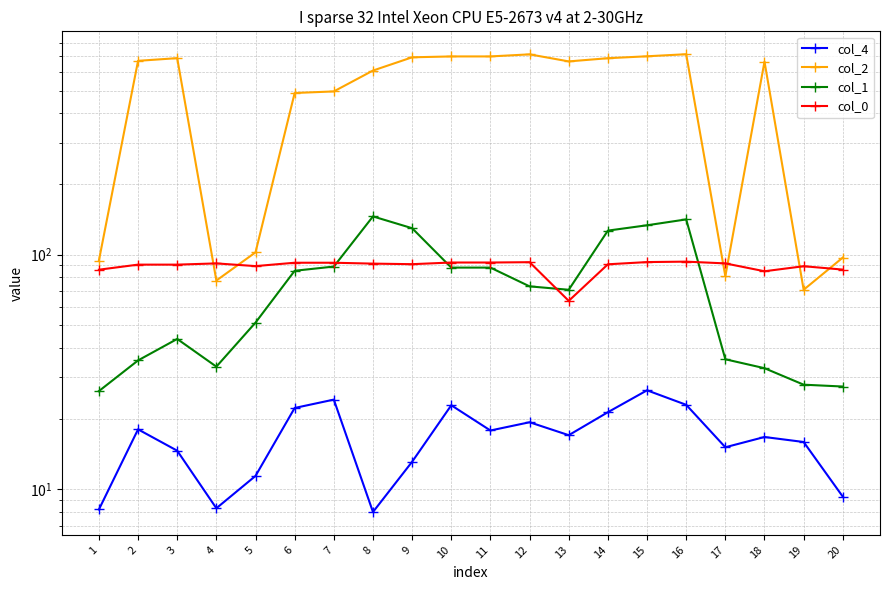

Is it true that col_0 equals 41.2 at 17?

False